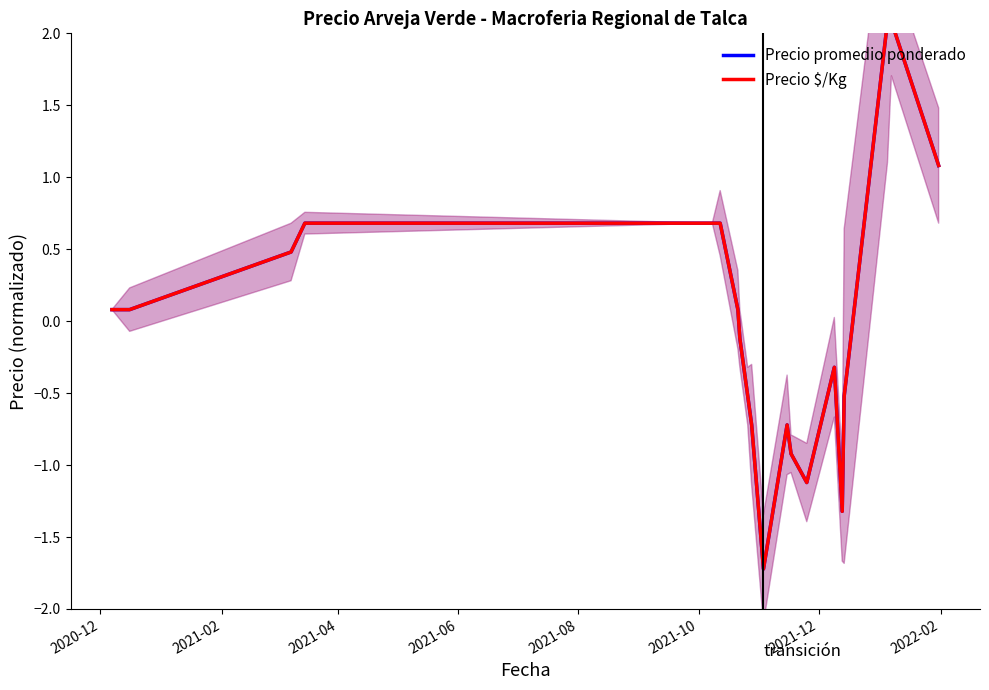

Is this an area chart (filled region under the line)?

No